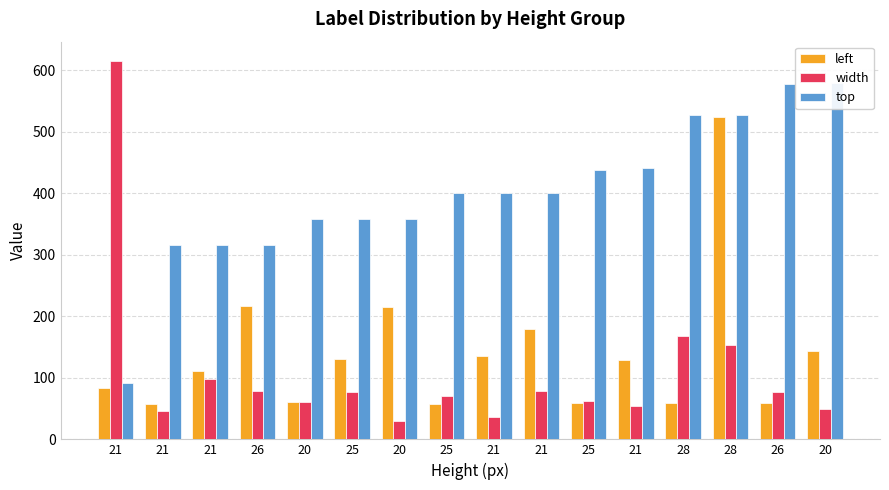

What value does the width series have at 28, to the nearest 10?

170